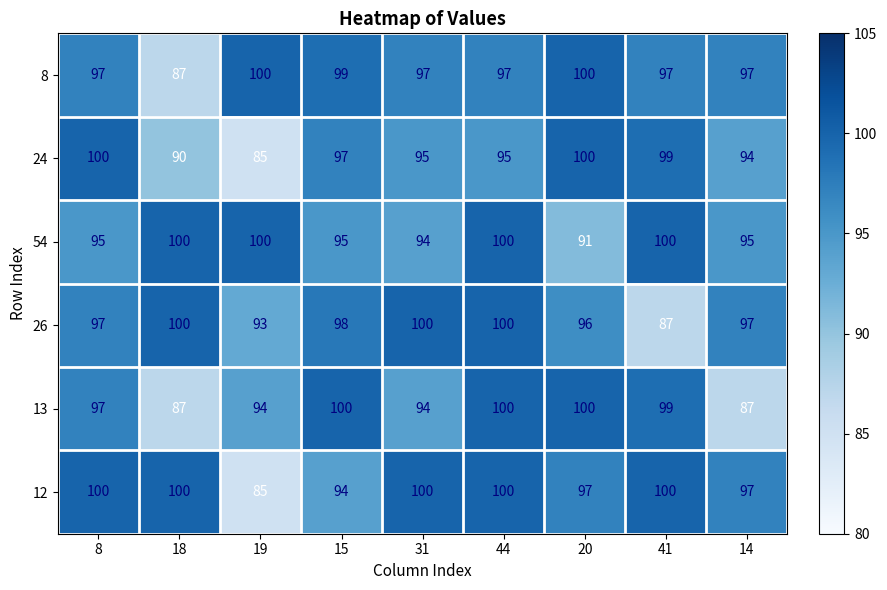

The 13 series shows 59 at 18. True or false?

False